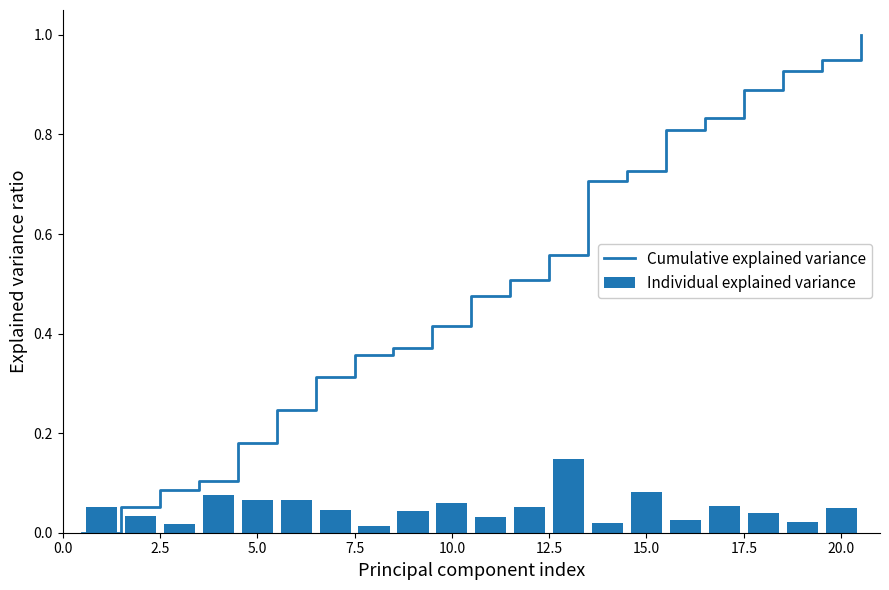

Rank the categories by value from lowest to highest.

8, 3, 14, 19, 16, 11, 2, 18, 9, 7, 20, 12, 1, 17, 10, 6, 5, 4, 15, 13